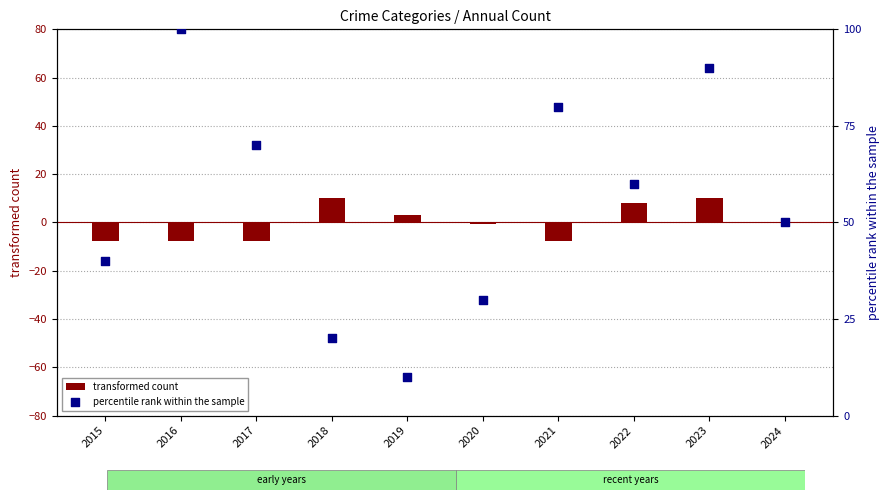

Approximately how many times larger is the value at 2017 compared to 2019?

7.0